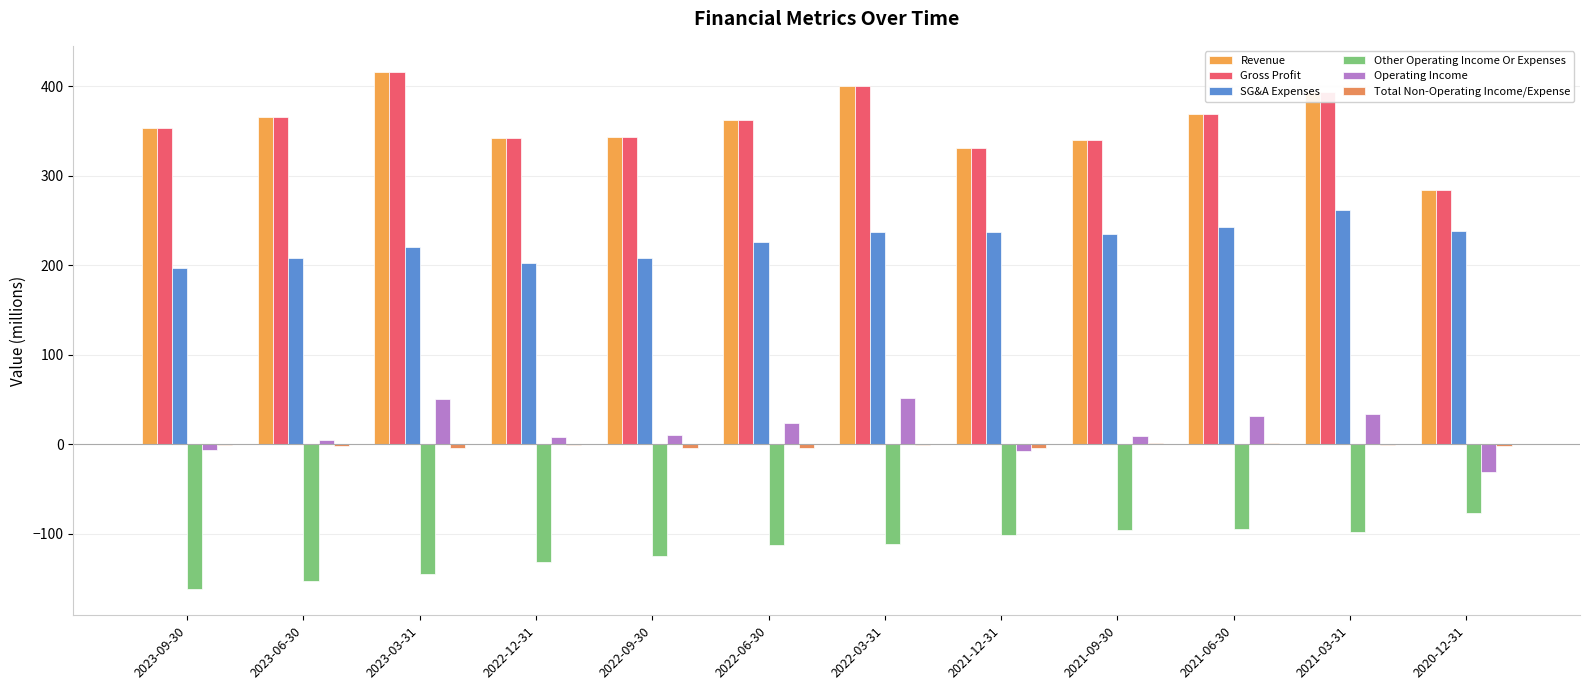

Rank the categories by SG&A Expenses value from highest to lowest.

2021-03-31, 2021-06-30, 2020-12-31, 2021-12-31, 2022-03-31, 2021-09-30, 2022-06-30, 2023-03-31, 2023-06-30, 2022-09-30, 2022-12-31, 2023-09-30